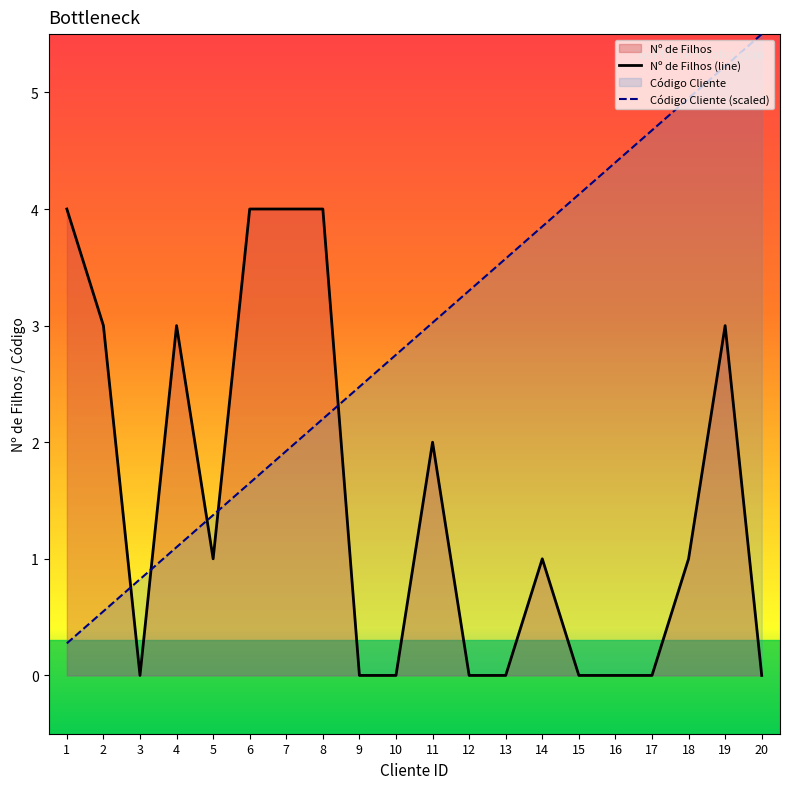

Where does the Nº de Filhos (line) series first go above 1?

1